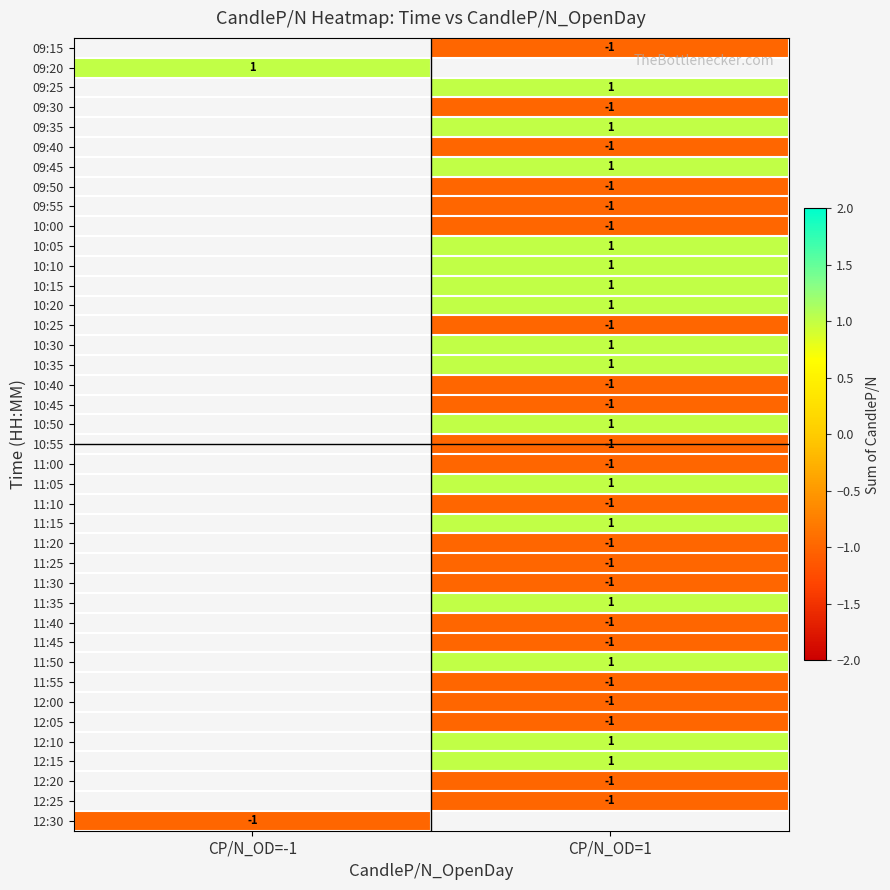

What is the difference between the highest and lowest values at CP/N_OD=1?

2.0